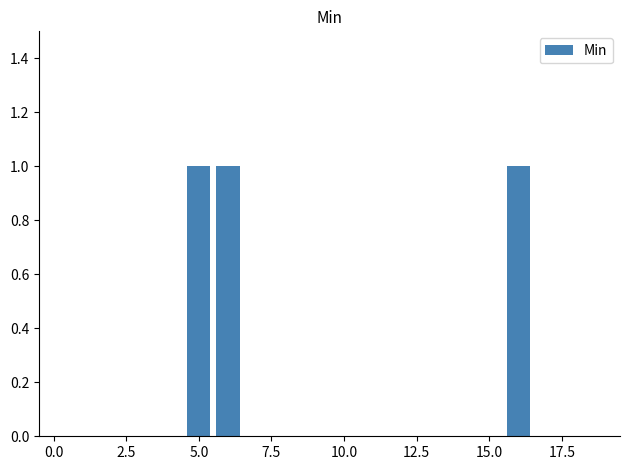

What is the maximum value shown in the chart?

1